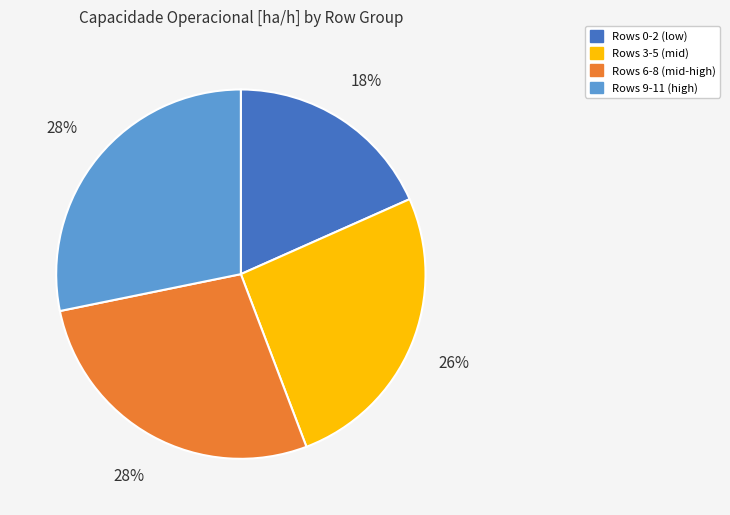

To the nearest percent, what is the difference between the largest and smallest slice percentages?

10%